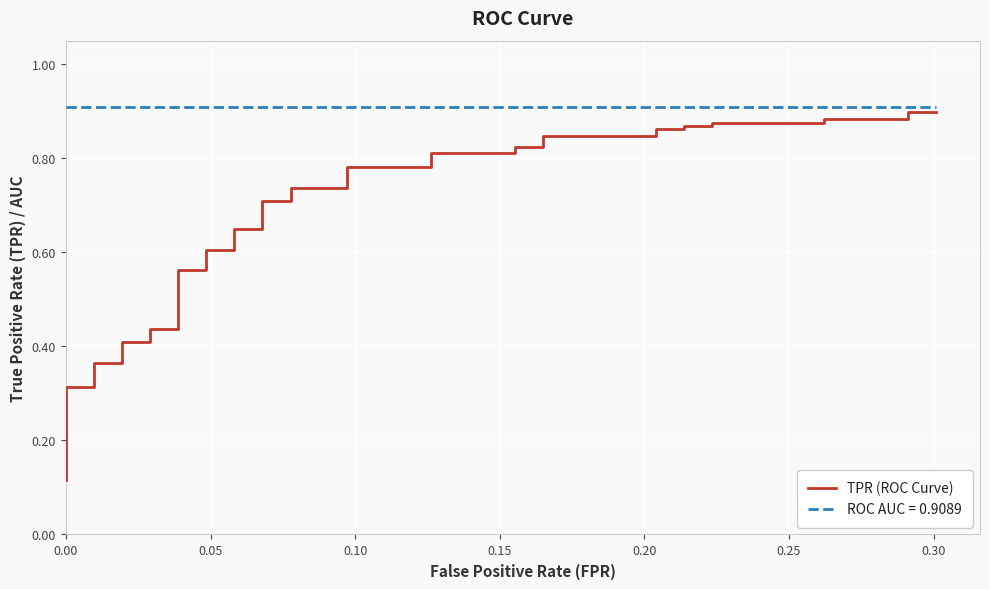

What is the sum of all values?

25.5